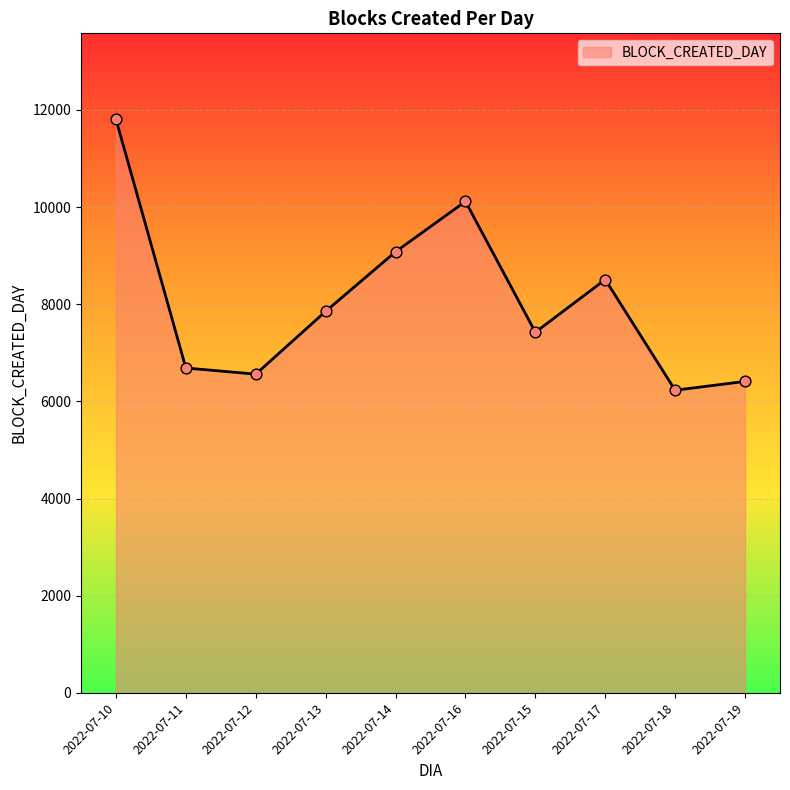

Which has a higher value, 2022-07-15 or 2022-07-13?

2022-07-13